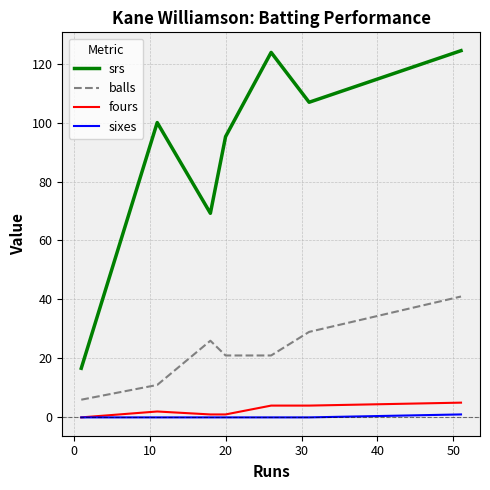

What is the sum of all balls values?

155.0